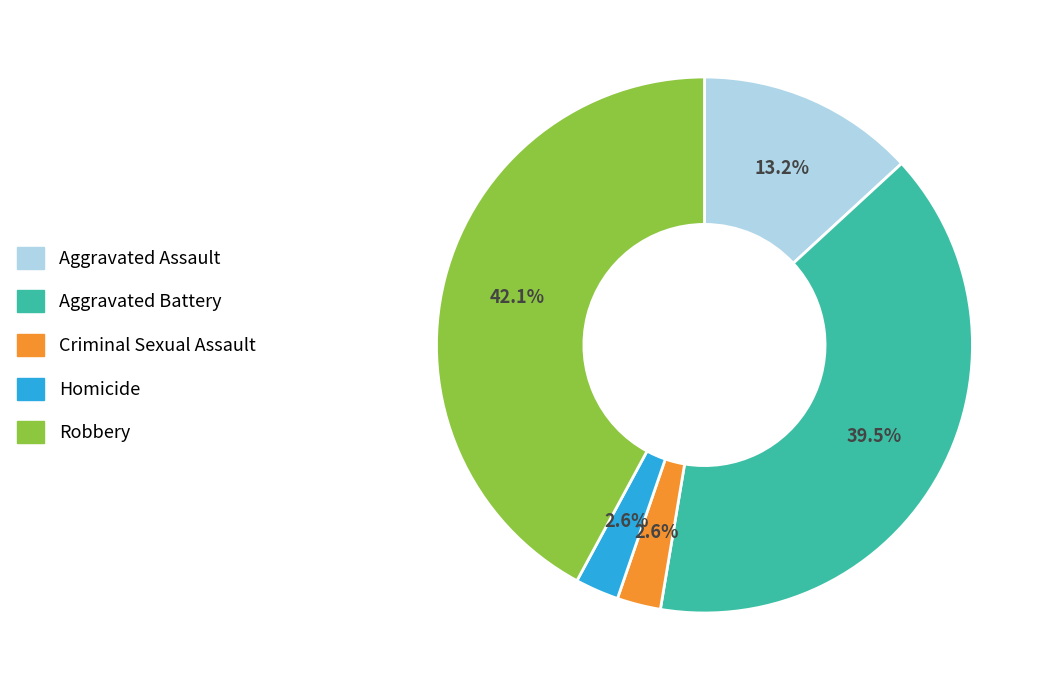

How many slices are in this pie chart?

5